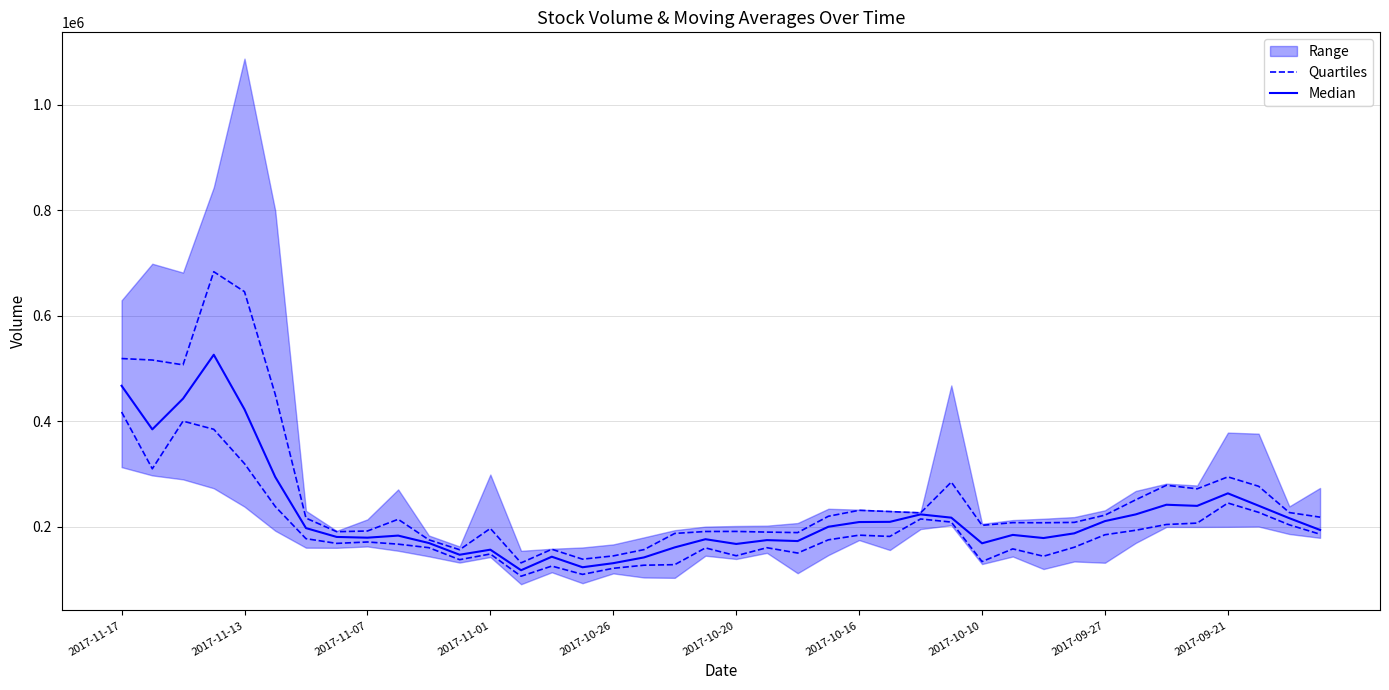

Which series has the largest total across all categories?

Median